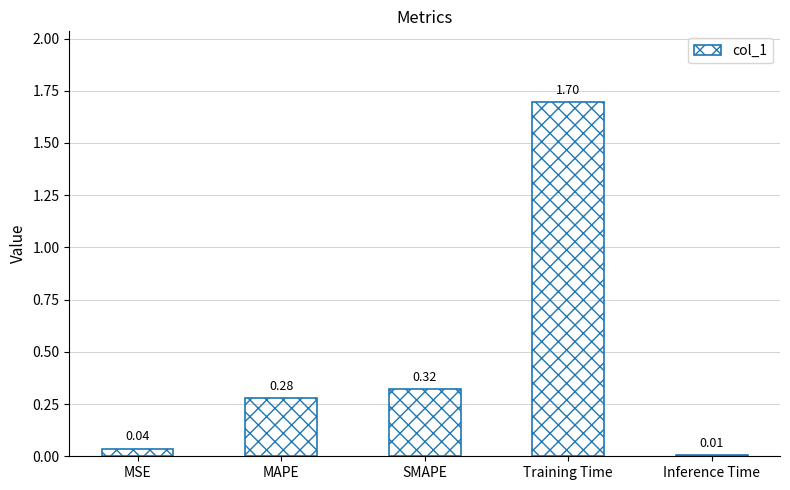

What is the sum of all values?

2.3